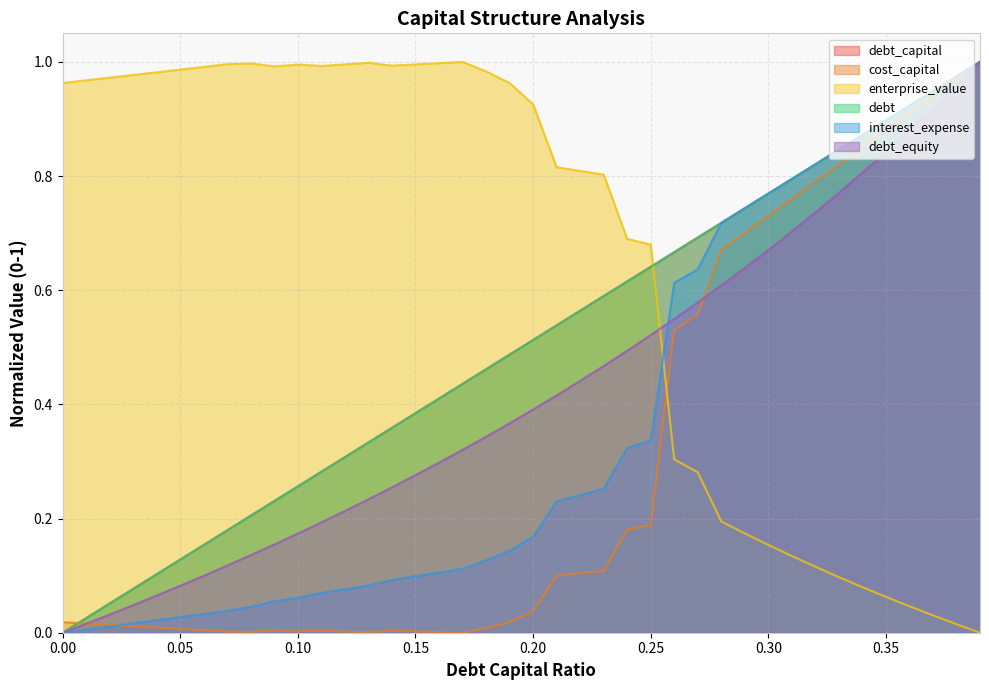

Where is cost_capital nearest to the value 0?

0.17